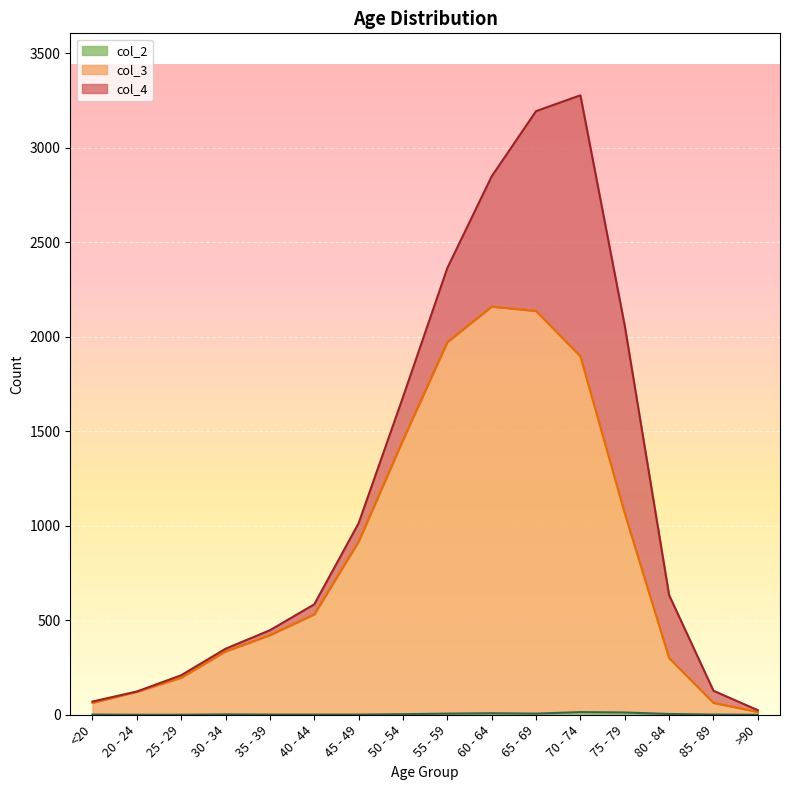

What is the value of the col_3 point at the 15th from the left?

63